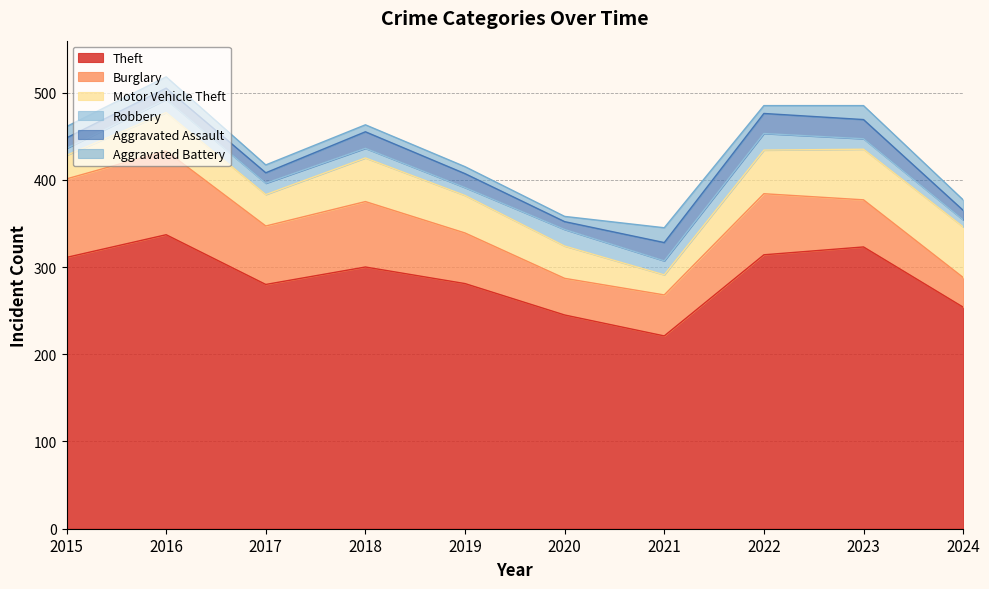

What value does the Motor Vehicle Theft series have at 2017, to the nearest 5?

35